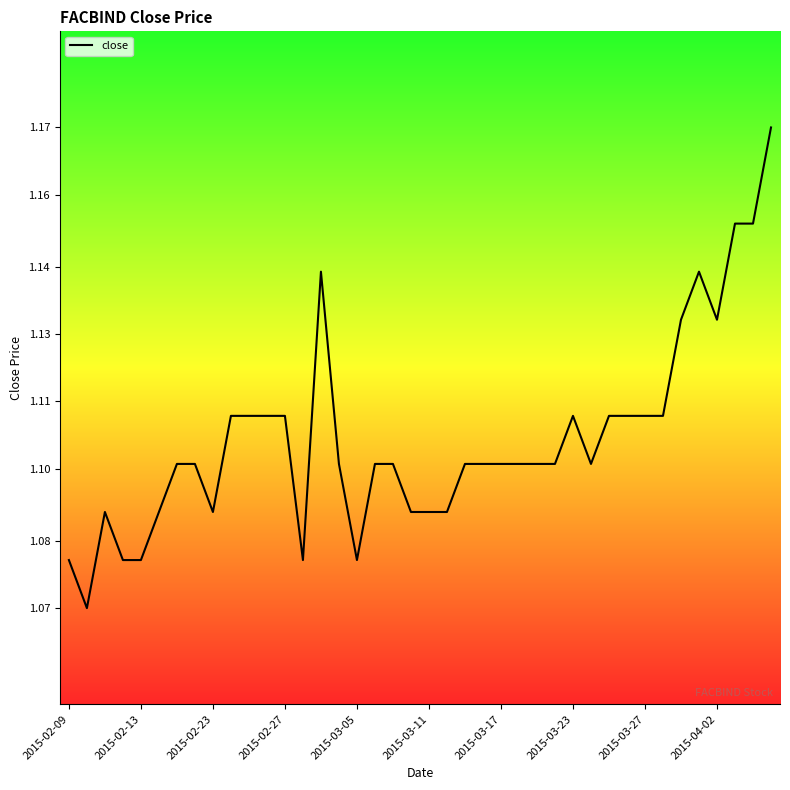

How many interior local peaks (higher than both neighbors) does the data have?

4